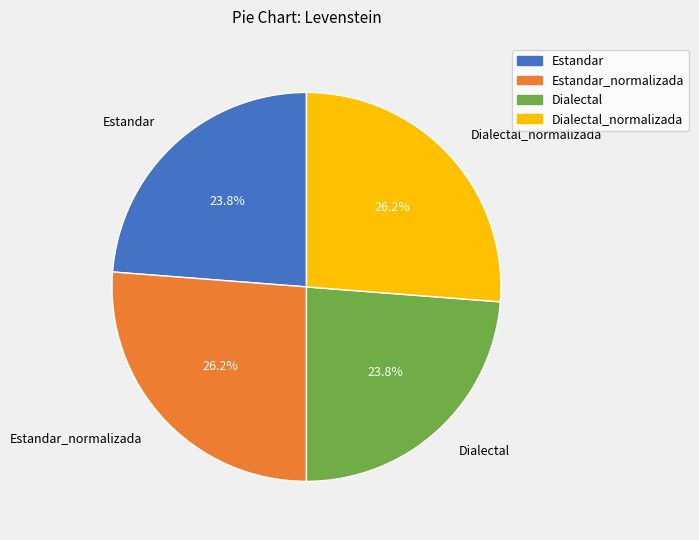

Combined, what portion of the pie is Estandar_normalizada and Dialectal_normalizada?

52.4%